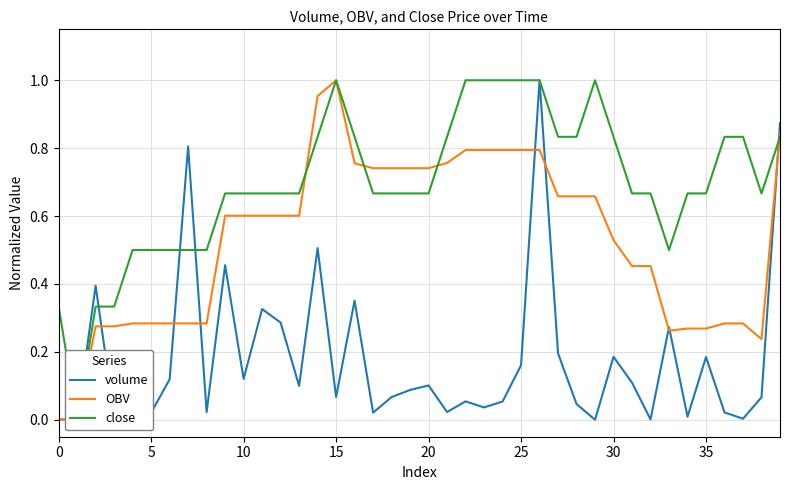

What is the label of the 13th point from the left?

12